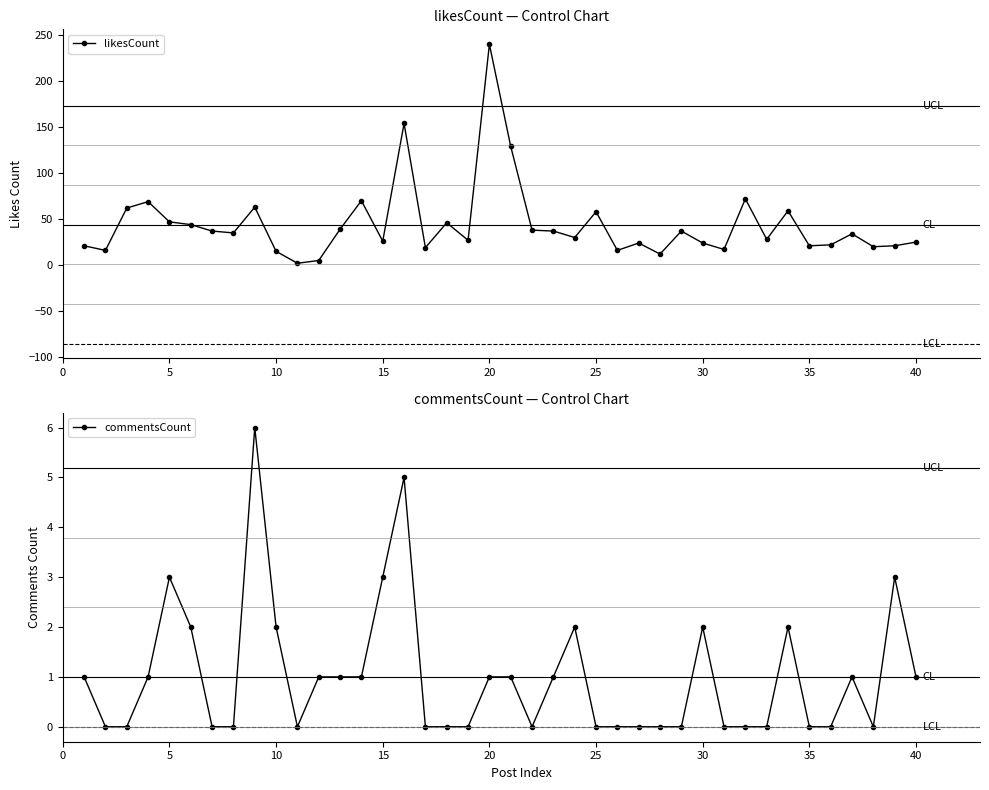

Is it true that commentsCount equals 0 at 35?

True